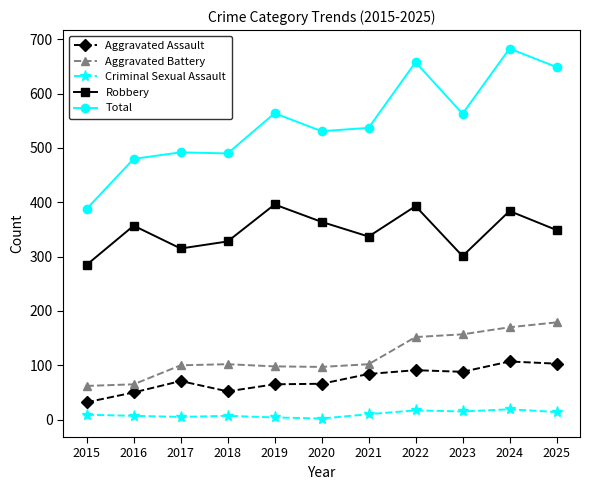

At how many categories does at least one series exceed 559?

5